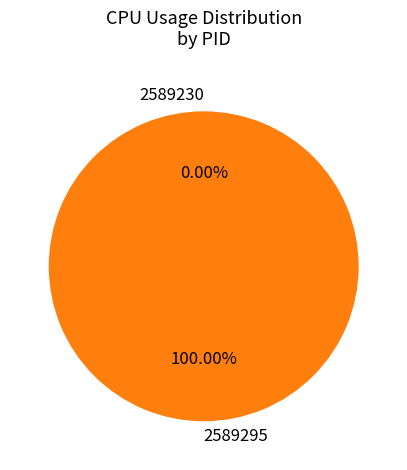

What percentage is the 2589295 slice, to the nearest percent?

100%